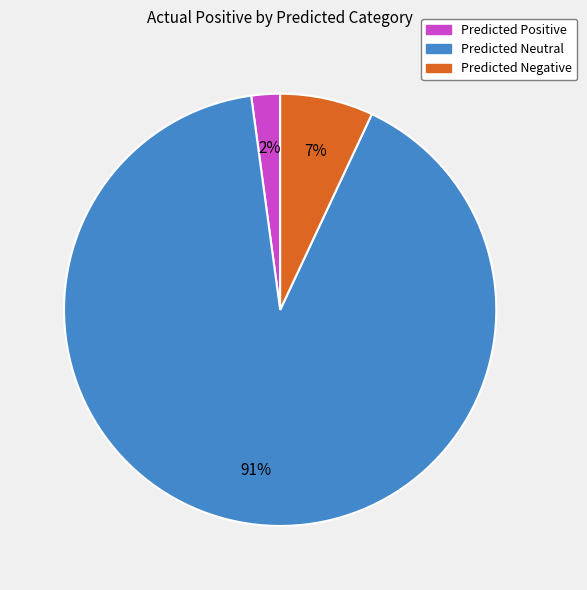

What is the ratio of the value at Predicted Negative to the value at Predicted Neutral?

0.1